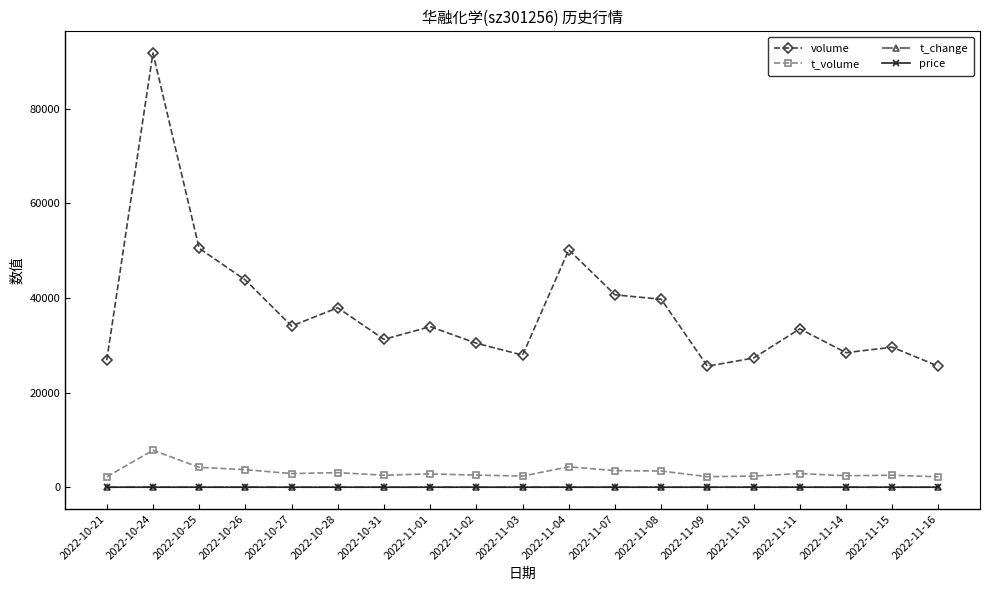

What is the minimum value shown in the chart?

2.1